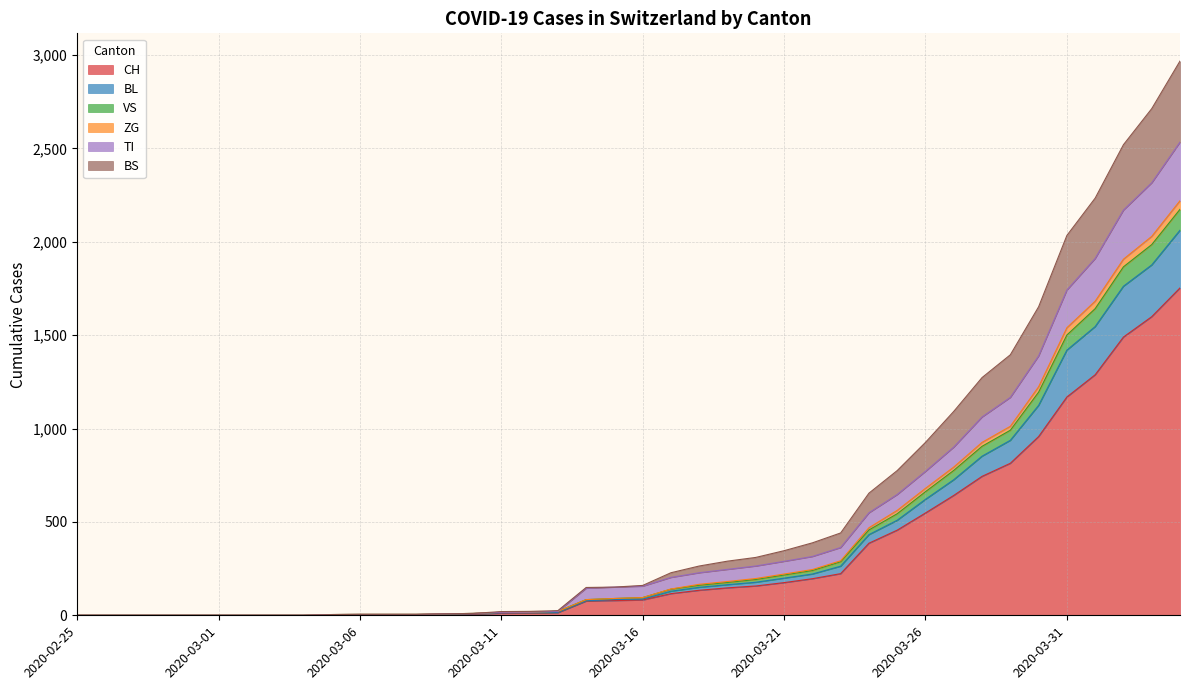

Between 2020-02-26 and 2020-03-10, which series saw the biggest shift?

VS